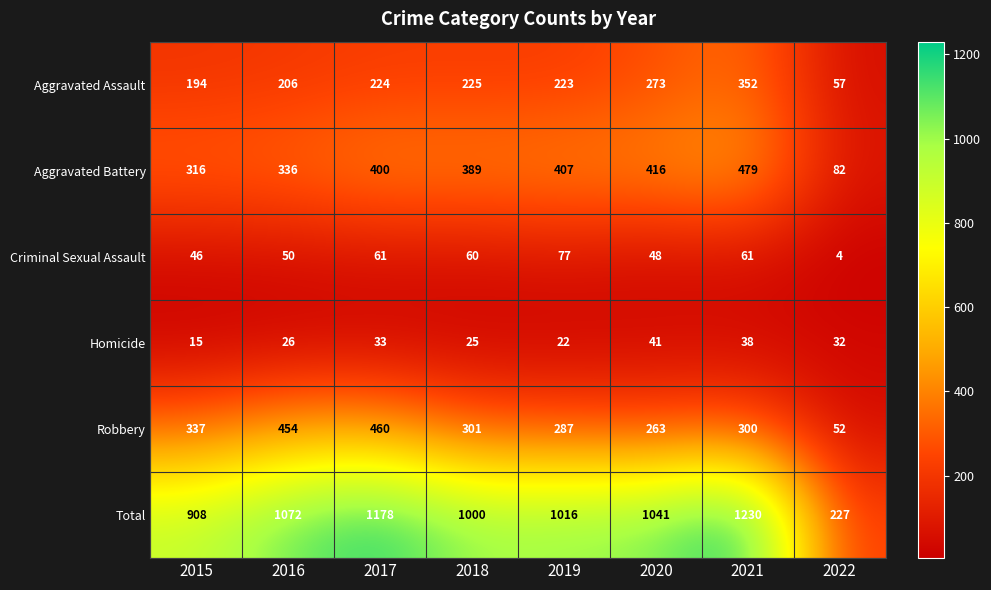

At which label does Homicide first exceed 32?

2017